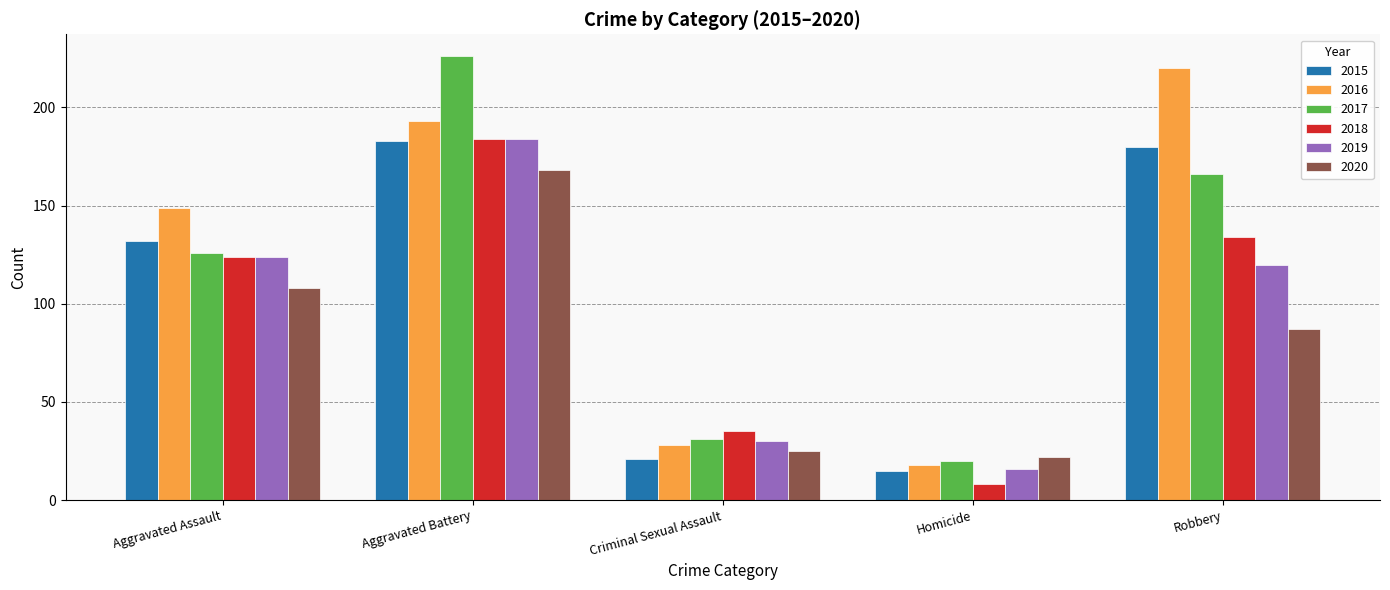

How many distinct data groups are displayed?

6